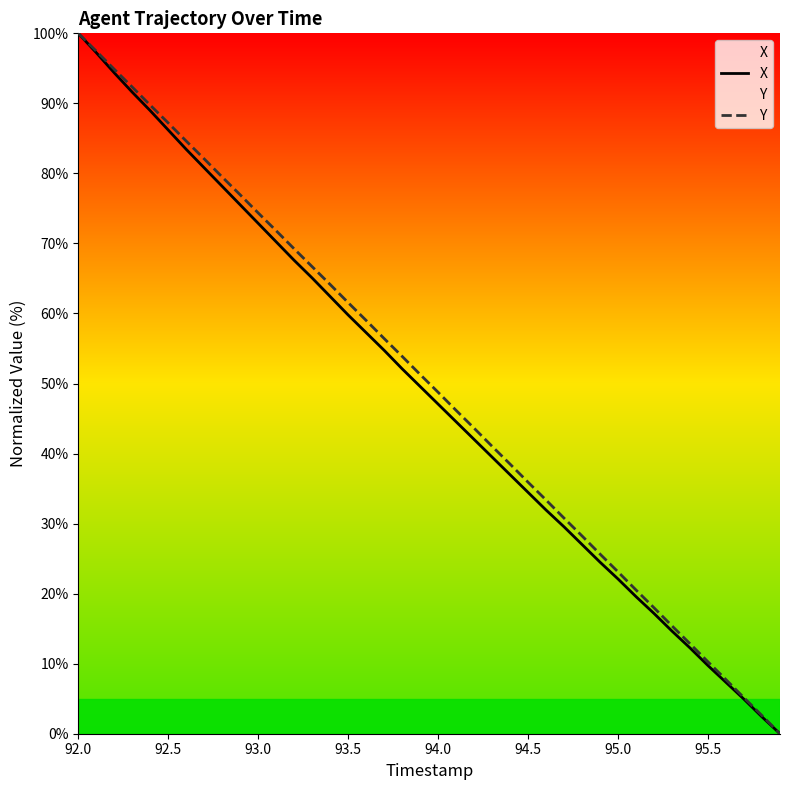

What are all the series names shown in the legend?

X, Y